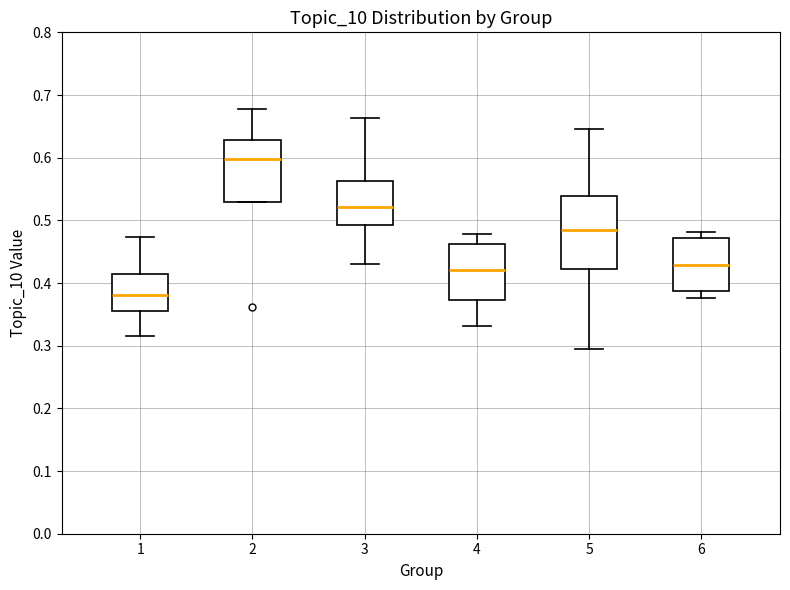

Reading left to right, transcribe this box plot: for each box, give where its median line is, the range the box spans, and where its two whiskers end, as read against the y-axis. The values are not printed on the chart, so give them approximately, as read against the axis.

1: median 0.38, box 0.36 to 0.41, whiskers 0.32 to 0.47
2: median 0.60, box 0.53 to 0.63, whiskers 0.53 to 0.68
3: median 0.52, box 0.49 to 0.56, whiskers 0.43 to 0.66
4: median 0.42, box 0.37 to 0.46, whiskers 0.33 to 0.48
5: median 0.48, box 0.42 to 0.54, whiskers 0.30 to 0.65
6: median 0.43, box 0.39 to 0.47, whiskers 0.38 to 0.48